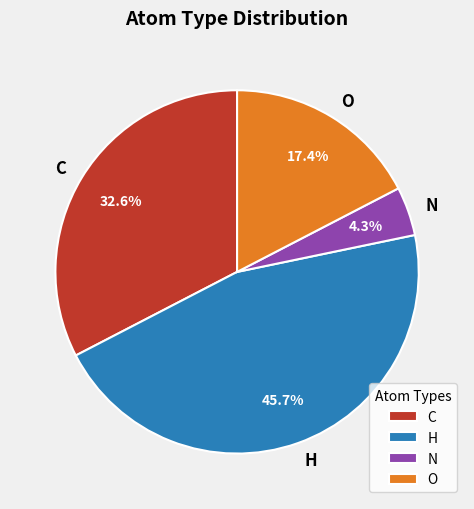

True or false: C accounts for 18% of the total.

False